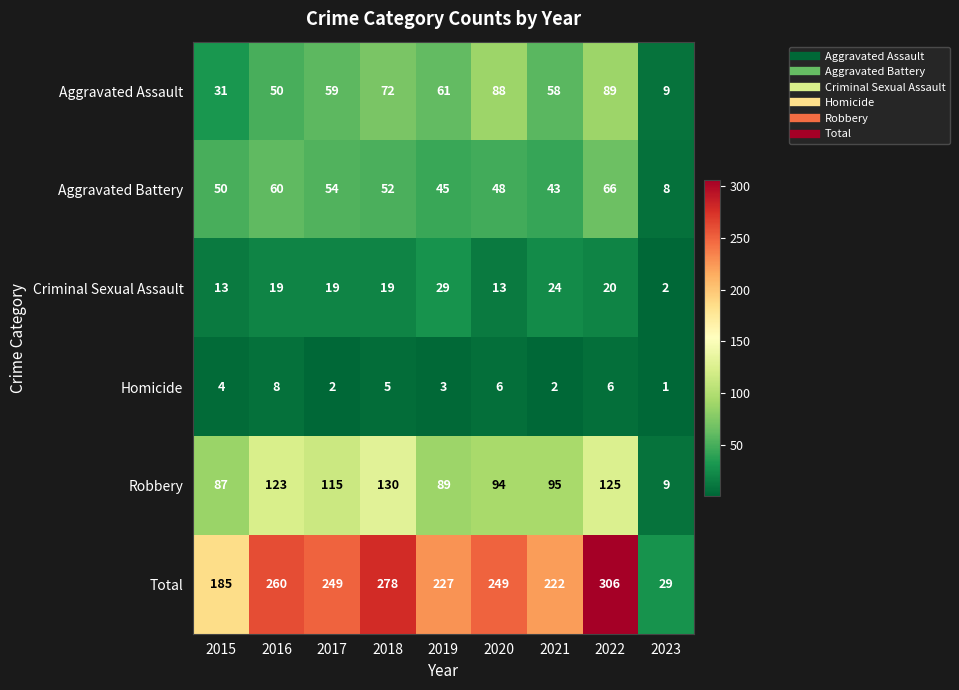

The Criminal Sexual Assault series shows 13 at 2015. True or false?

True